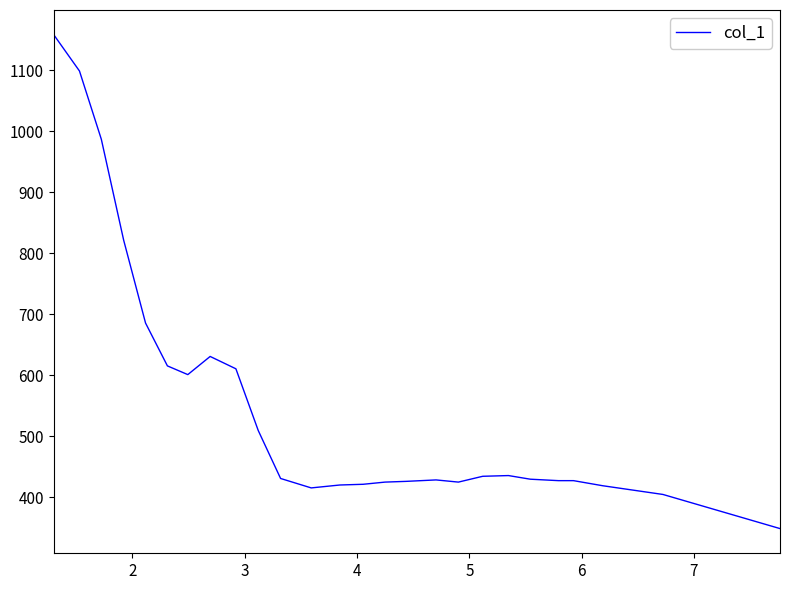

What is the minimum value shown in the chart?

348.8